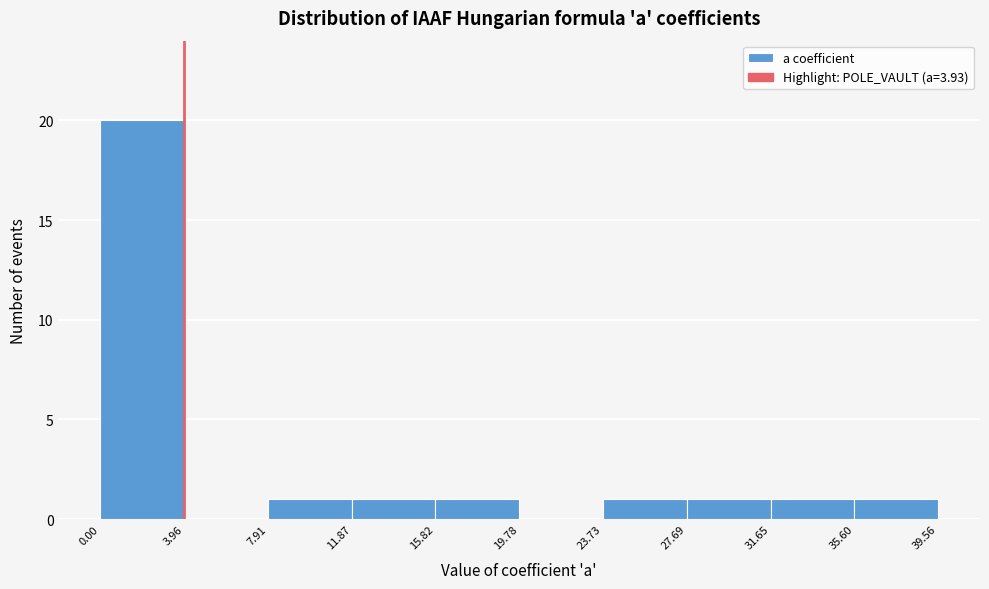

What is the height of the bar covering 35.60 to 39.56 on the x-axis? The values are not printed on the chart, so give them approximately, as read against the axis.

1